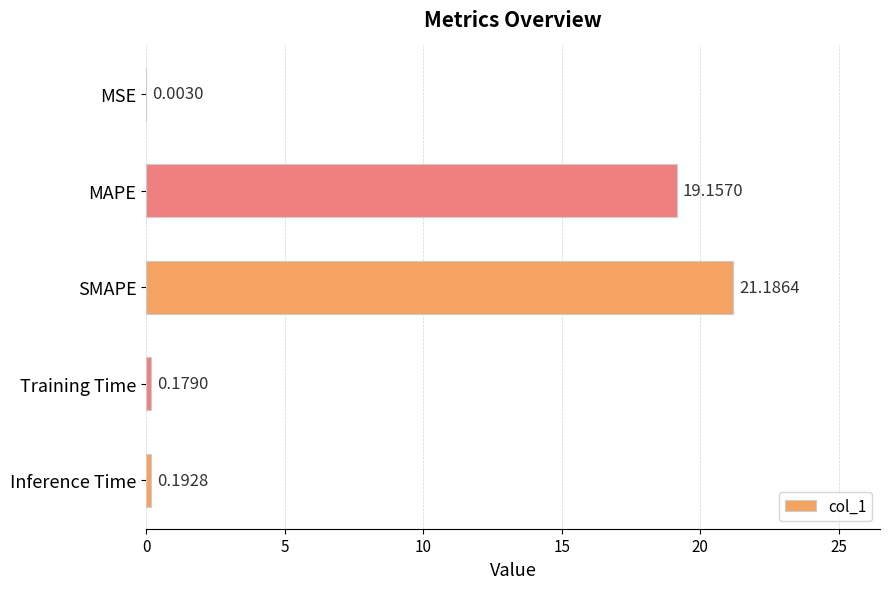

Which has a higher value, SMAPE or Training Time?

SMAPE